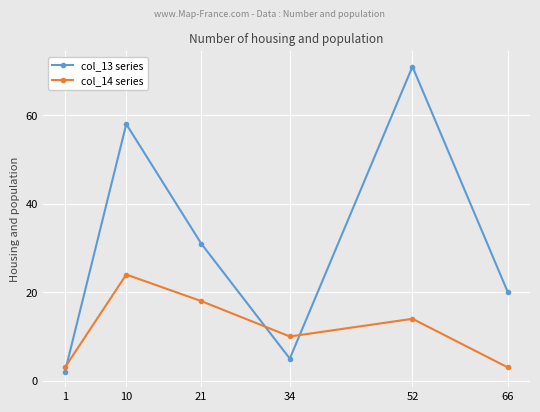

The value of col_14 series at 66 is 3. True or false?

True